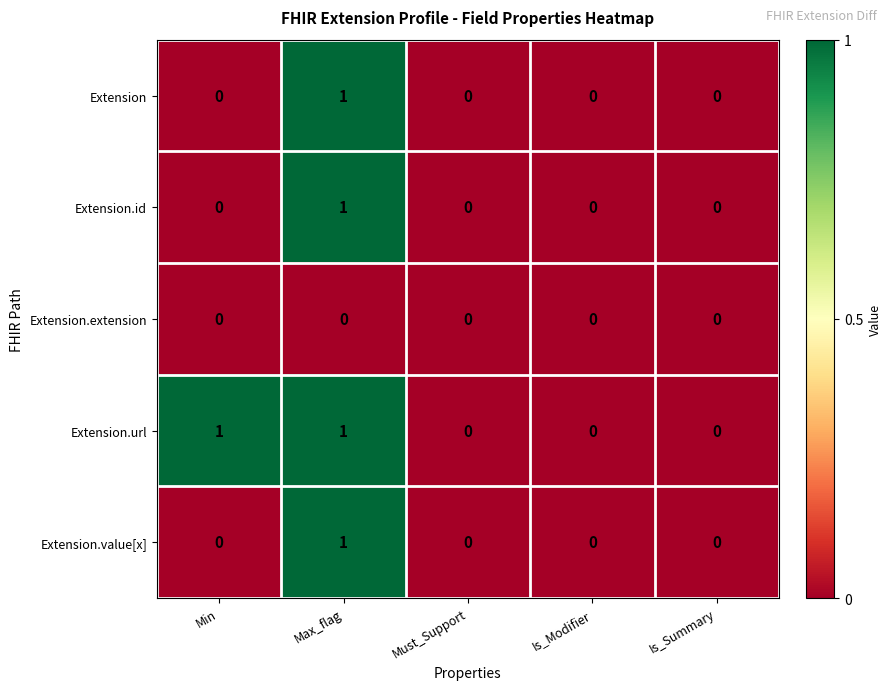

The Extension.value[x] series shows -1 at Is_Summary. True or false?

False